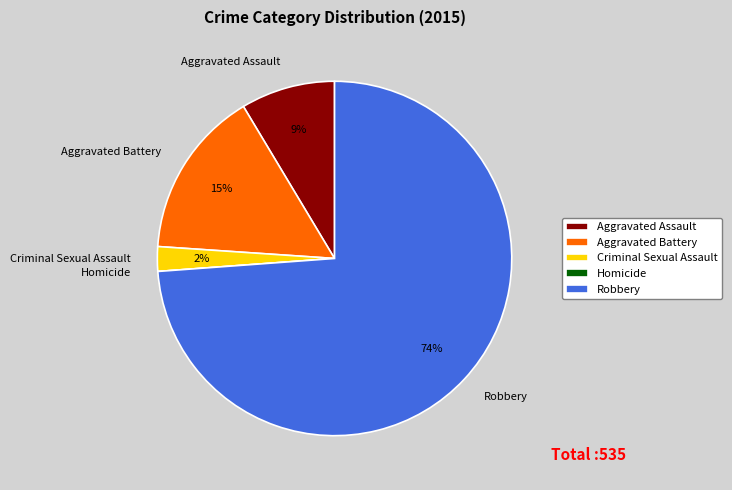

What is the majority slice?

Robbery